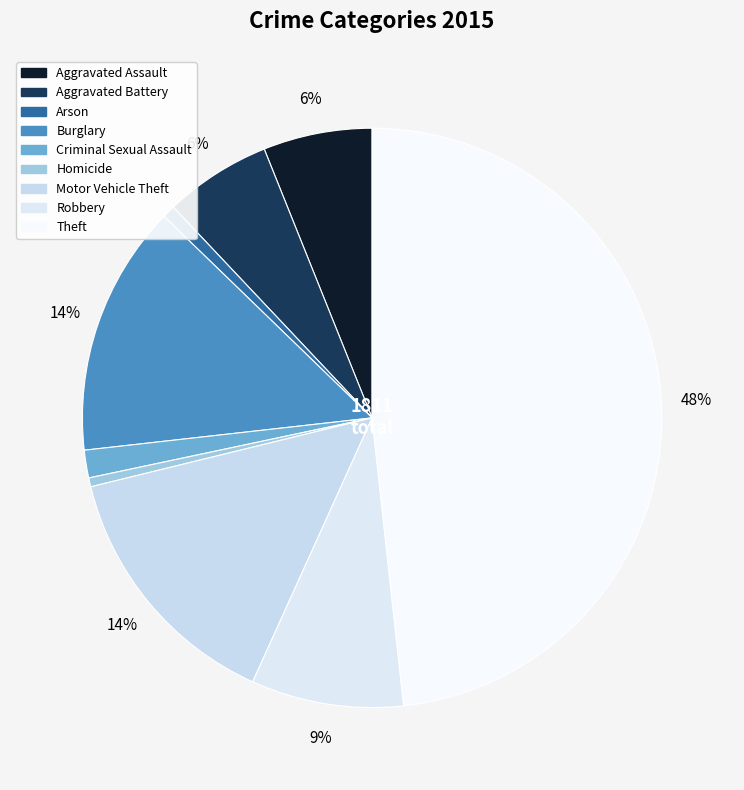

To the nearest percent, what is the difference between the Motor Vehicle Theft and Theft slice percentages?

34%